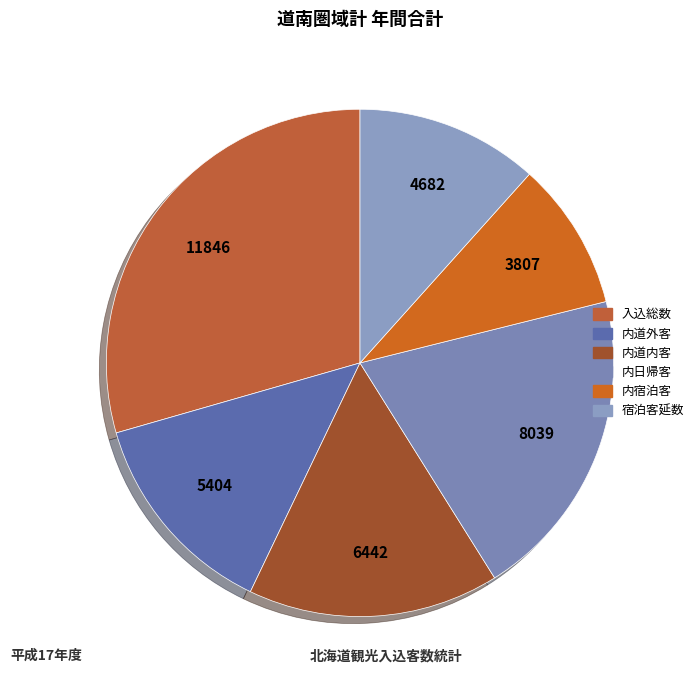

To the nearest percent, what is the difference between the 内日帰客 and 宿泊客延数 slice percentages?

8%